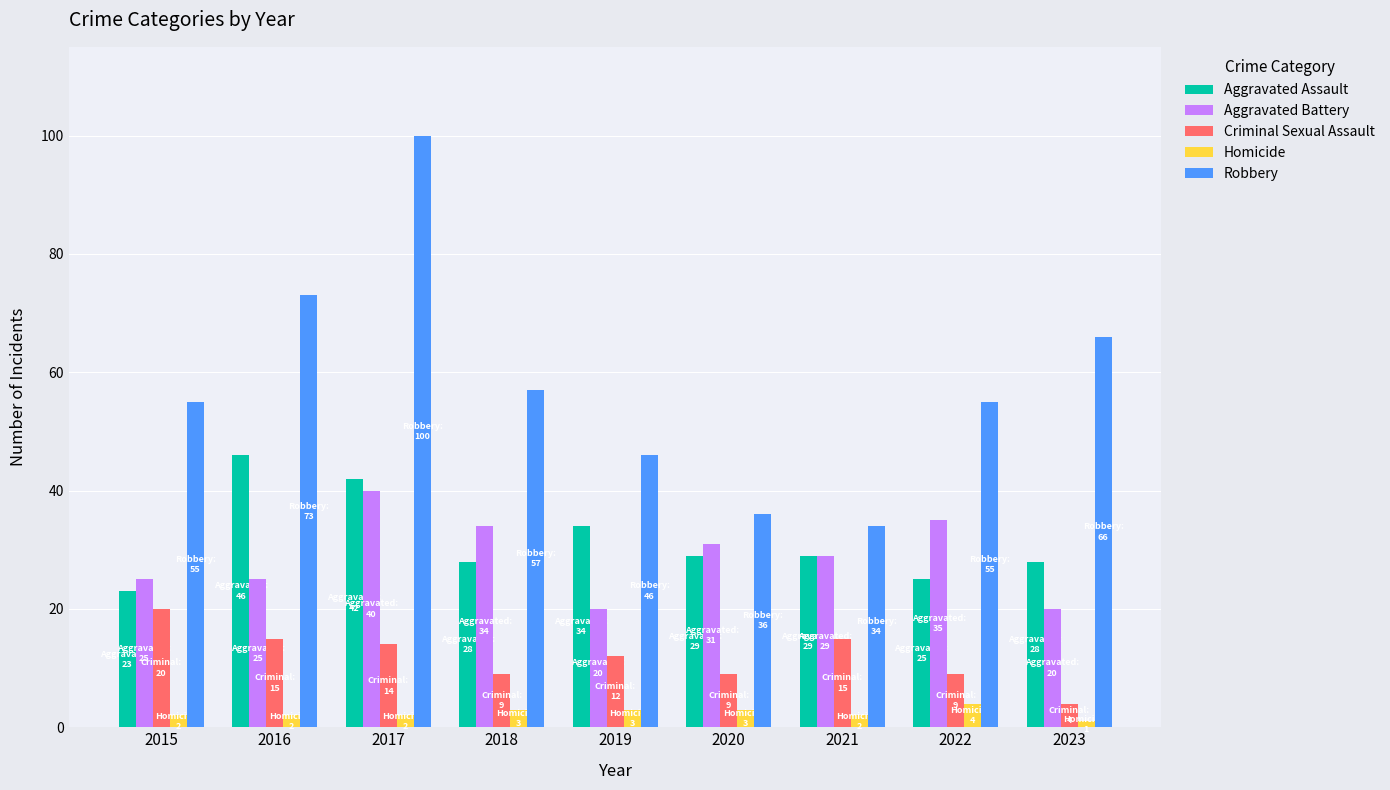

How many data points does each series have?

9